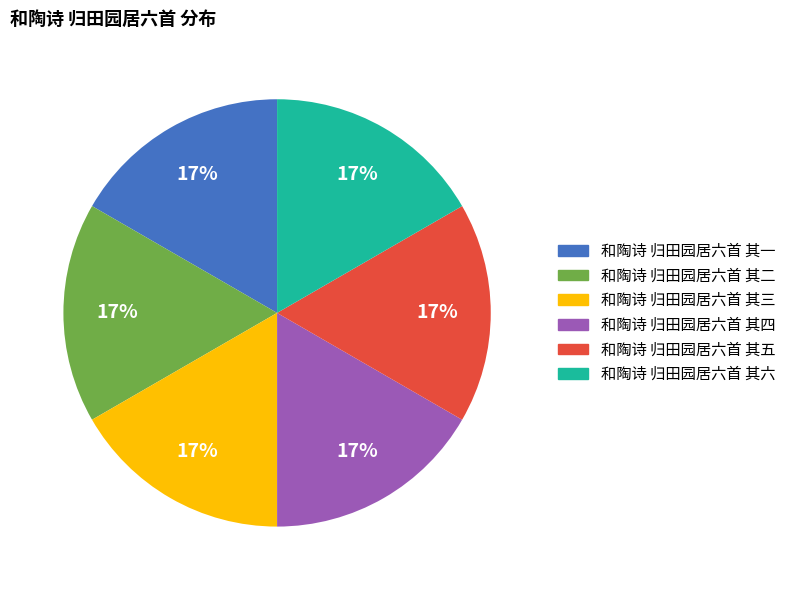

To the nearest percent, what portion does 和陶诗 归田园居六首 其四 represent?

17%